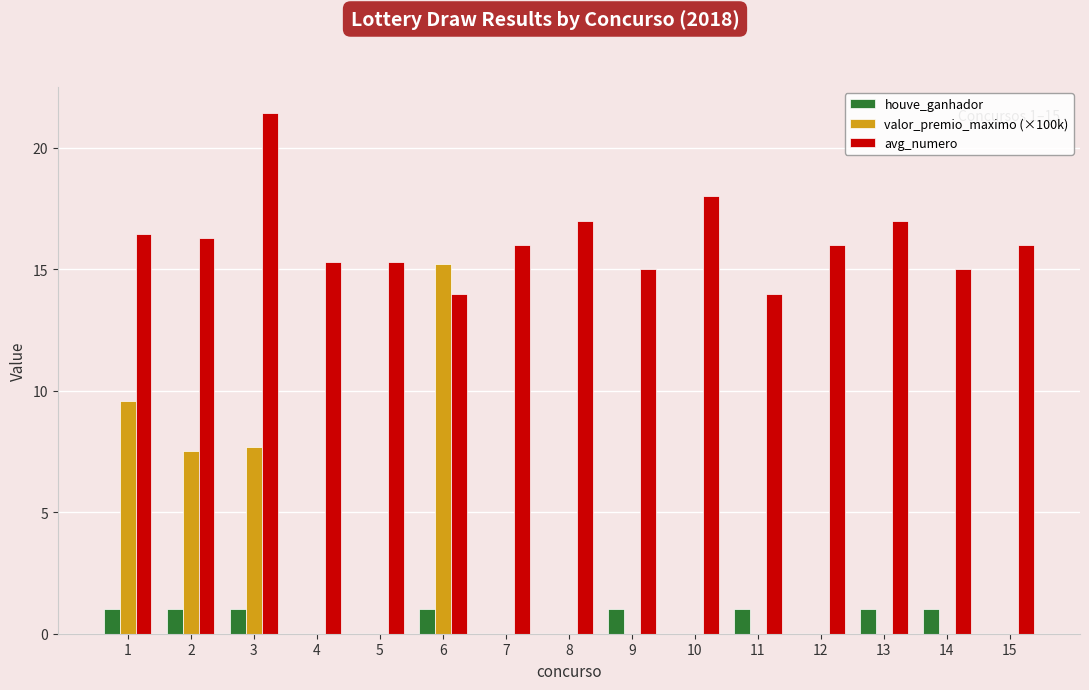

What is the approximate value of avg_numero at 9?

15.0